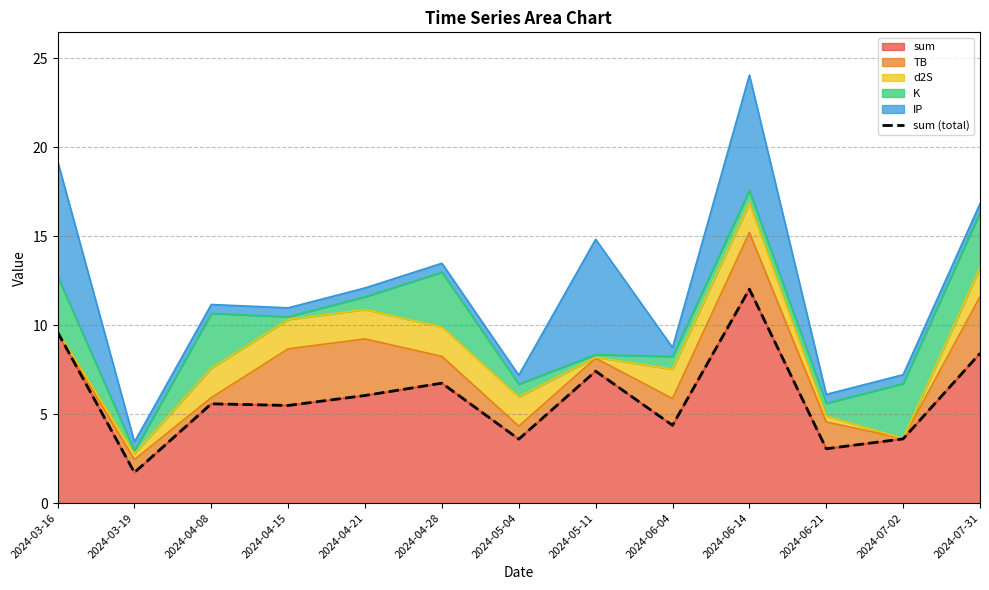

At which label does sum reach its minimum?

2024-03-19